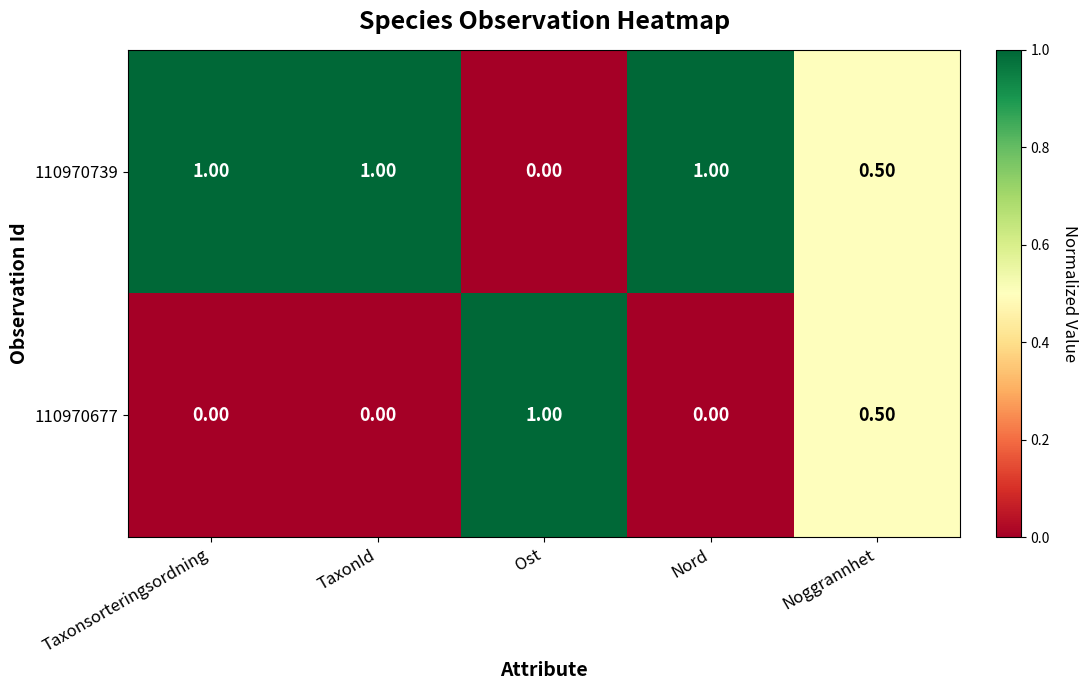

What is the spread (max minus min) of values at Nord?

1.0